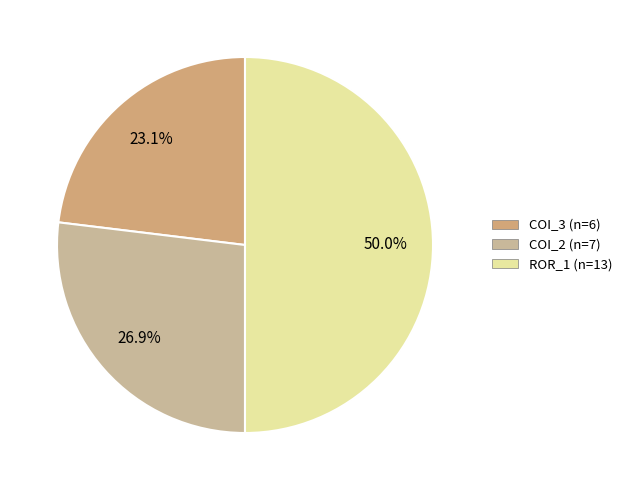

Which slice is the largest?

ROR_1 (n=13)